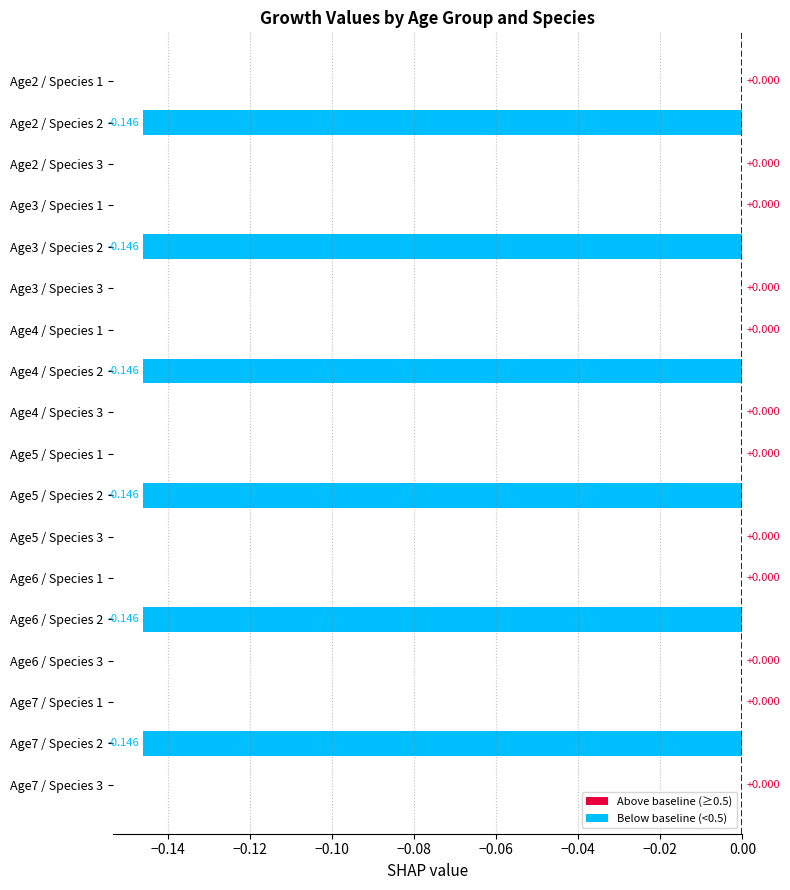

How many series are shown in this chart?

1